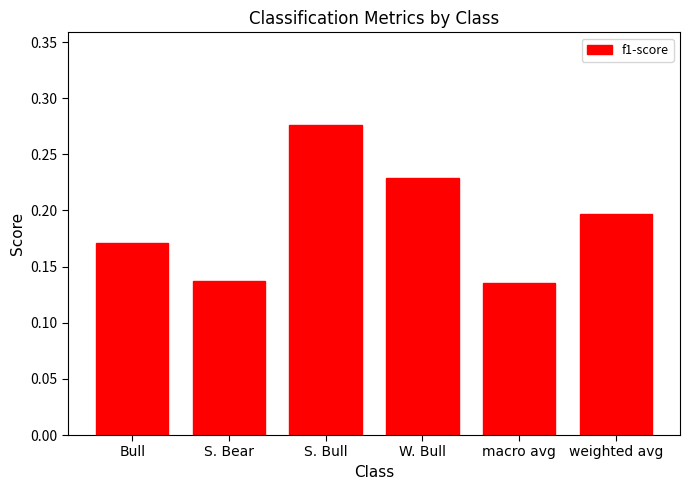

Which category has the highest value across all series?

S. Bull